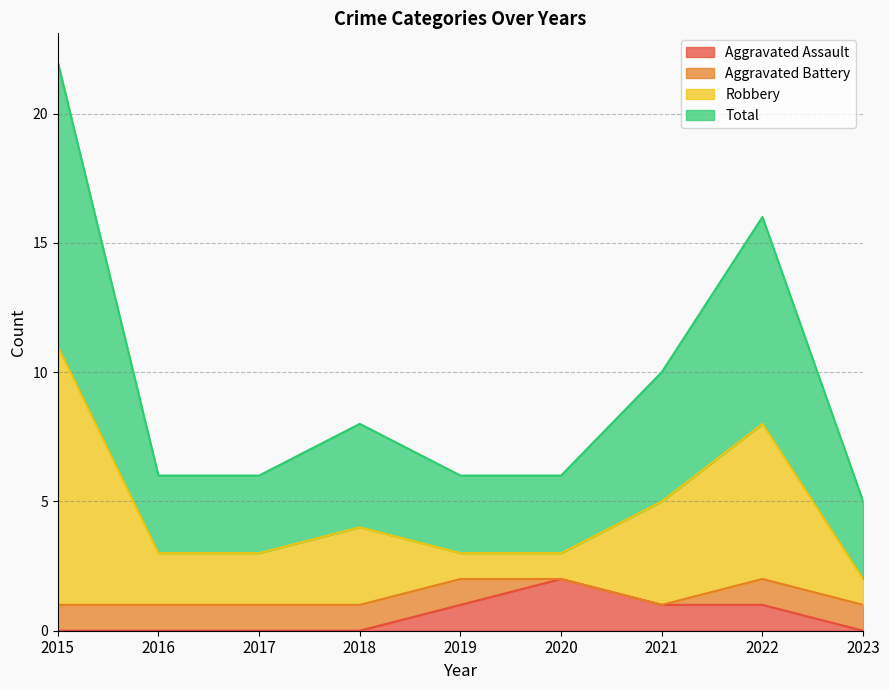

True or false: Total has more than 2 points higher than both neighbors.

False